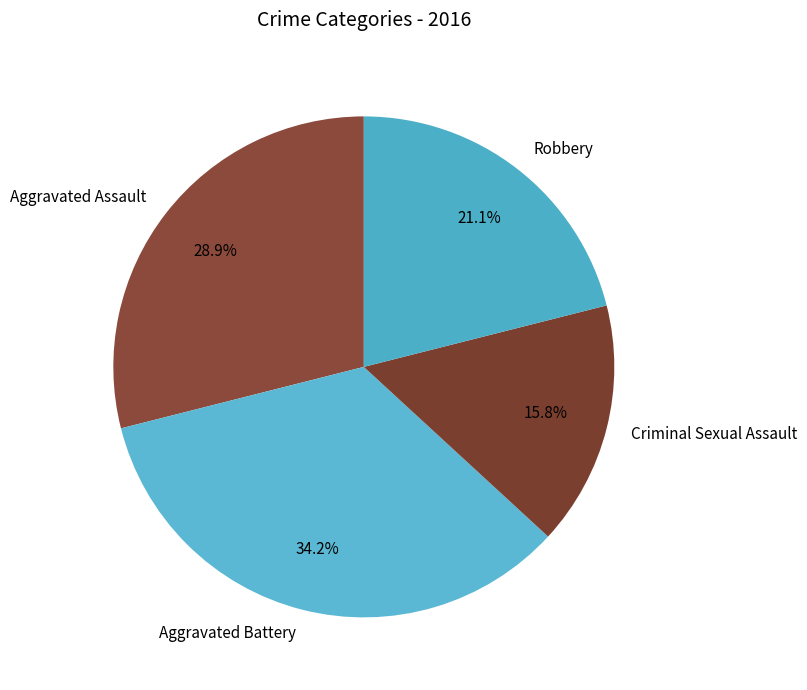

Rank the categories by value from highest to lowest.

Aggravated Battery, Aggravated Assault, Robbery, Criminal Sexual Assault